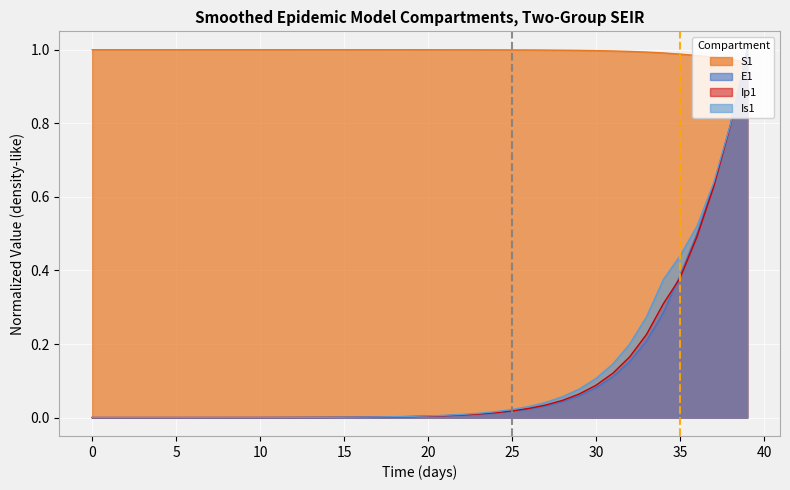

At which category is the sum across all series the highest?

39